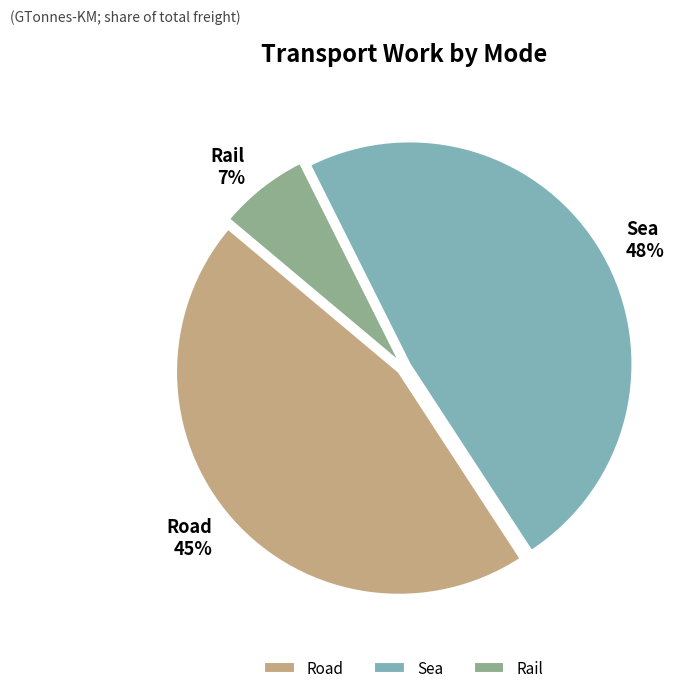

To the nearest percent, what portion does Sea represent?

48%